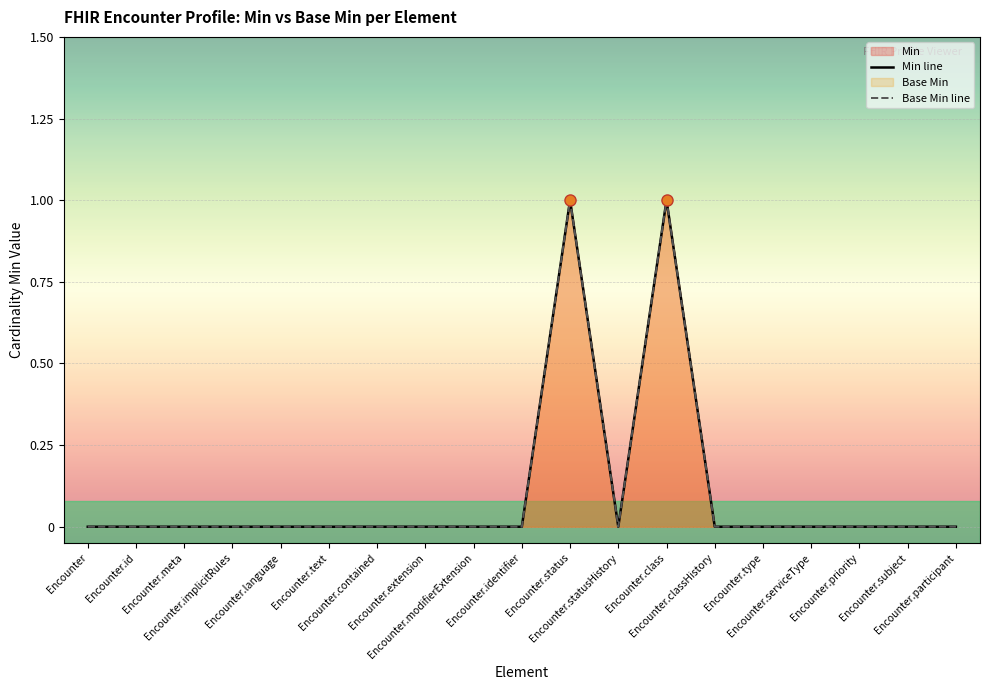

Reading left to right, list all the values displayed in this chart.

Min line: 0	0	0	0	0	0	0	0	0	0	1	0	1	0	0	0	0	0	0
Base Min line: 0	0	0	0	0	0	0	0	0	0	1	0	1	0	0	0	0	0	0